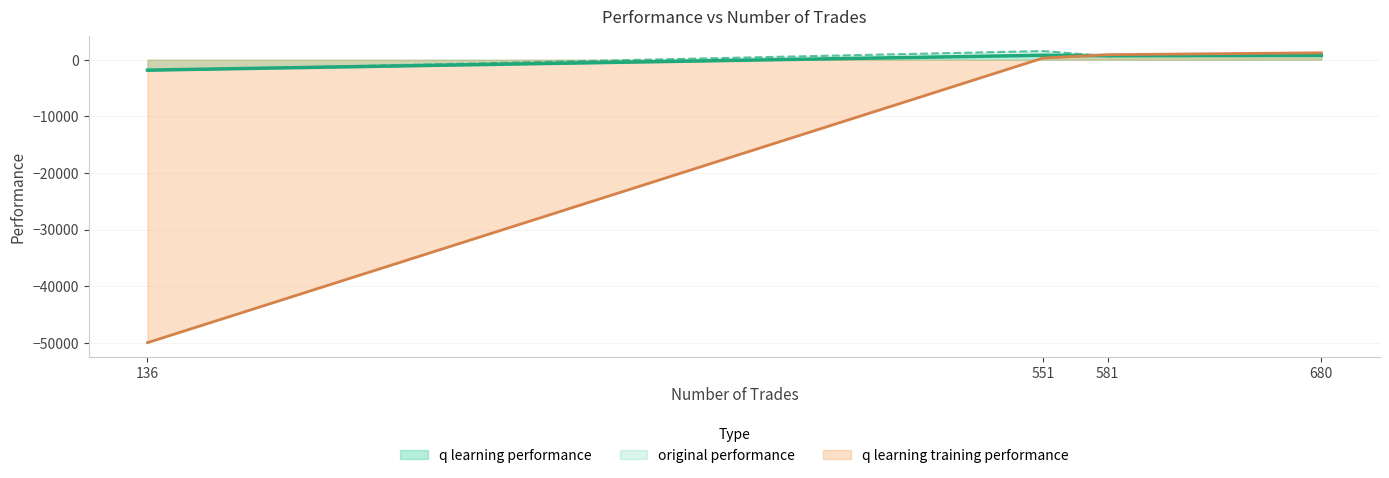

What is the spread (max minus min) of values at 581?

267.9